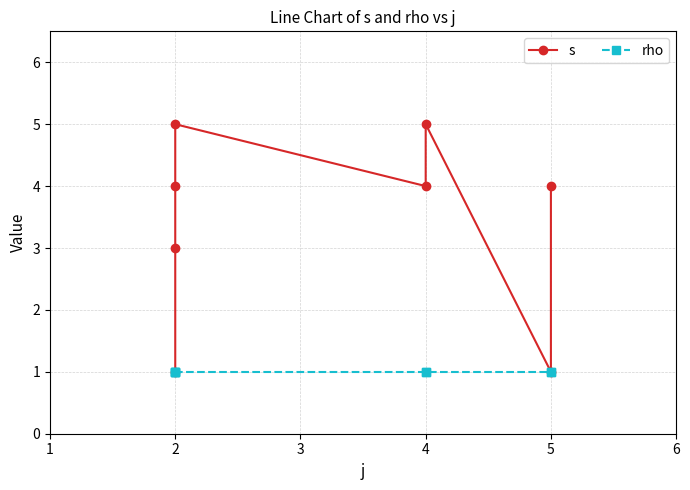

What are all the series names shown in the legend?

s, rho